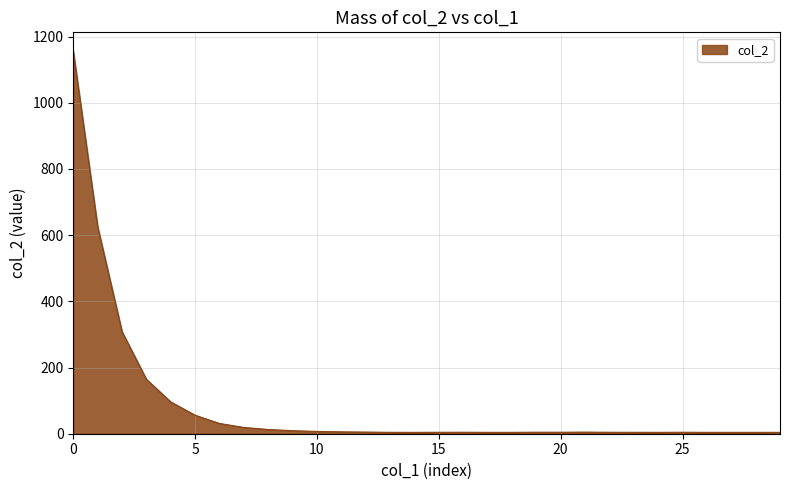

True or false: there are more than 1 points higher than both neighbors.

True